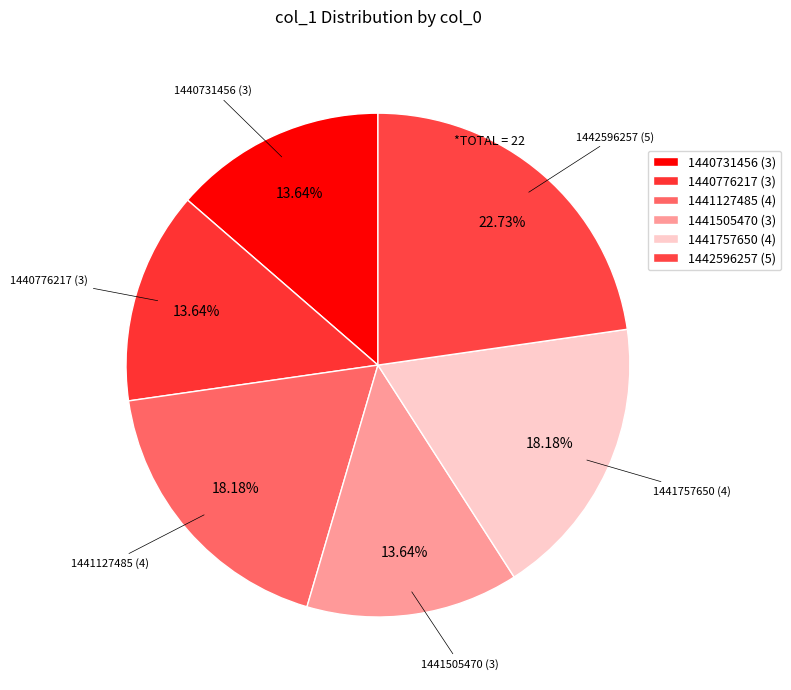

Between 1440776217 and 1442596257, which is larger?

1442596257